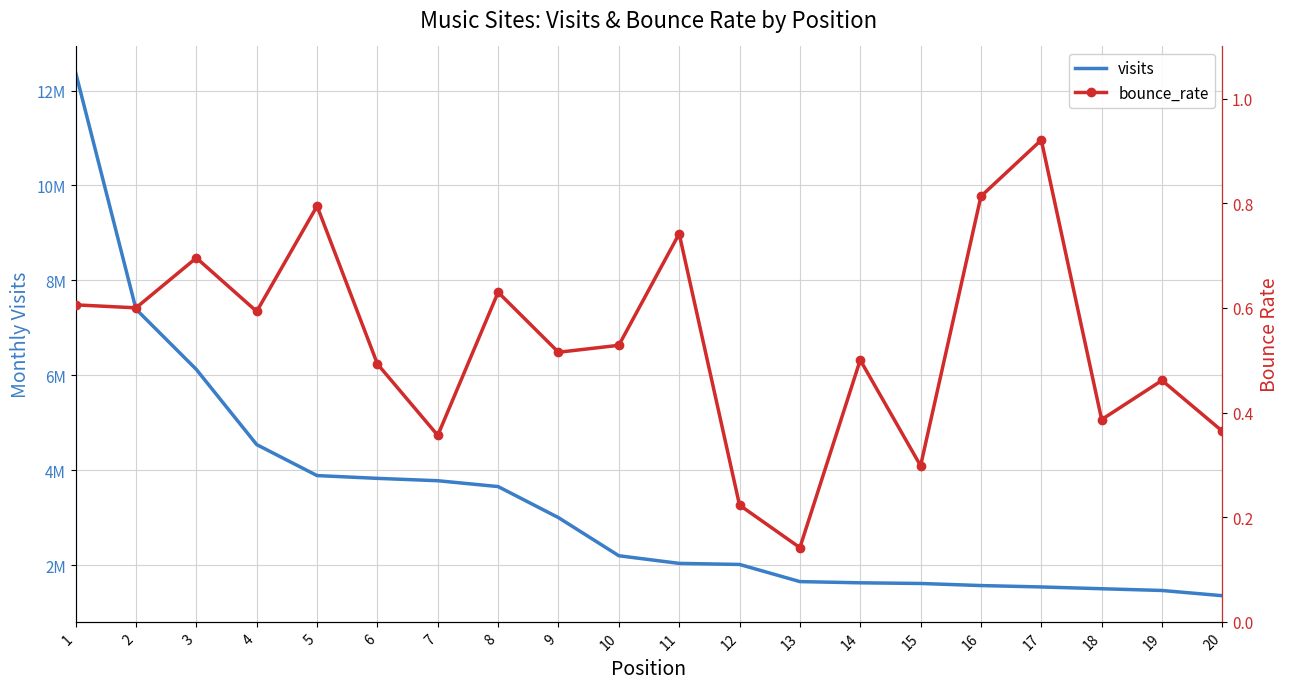

Rank the series by their average value, from highest to lowest.

visits, bounce_rate